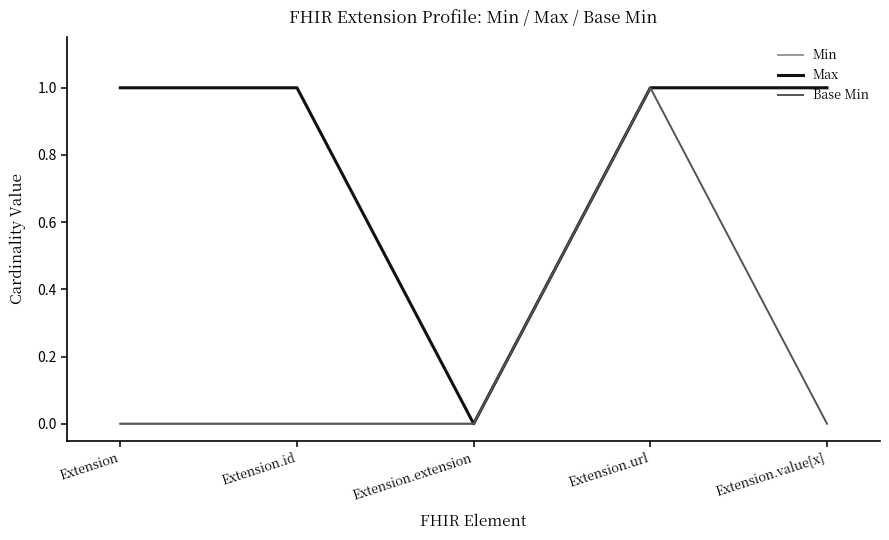

Between Extension.url and Extension.value[x], which series saw the biggest shift?

Base Min